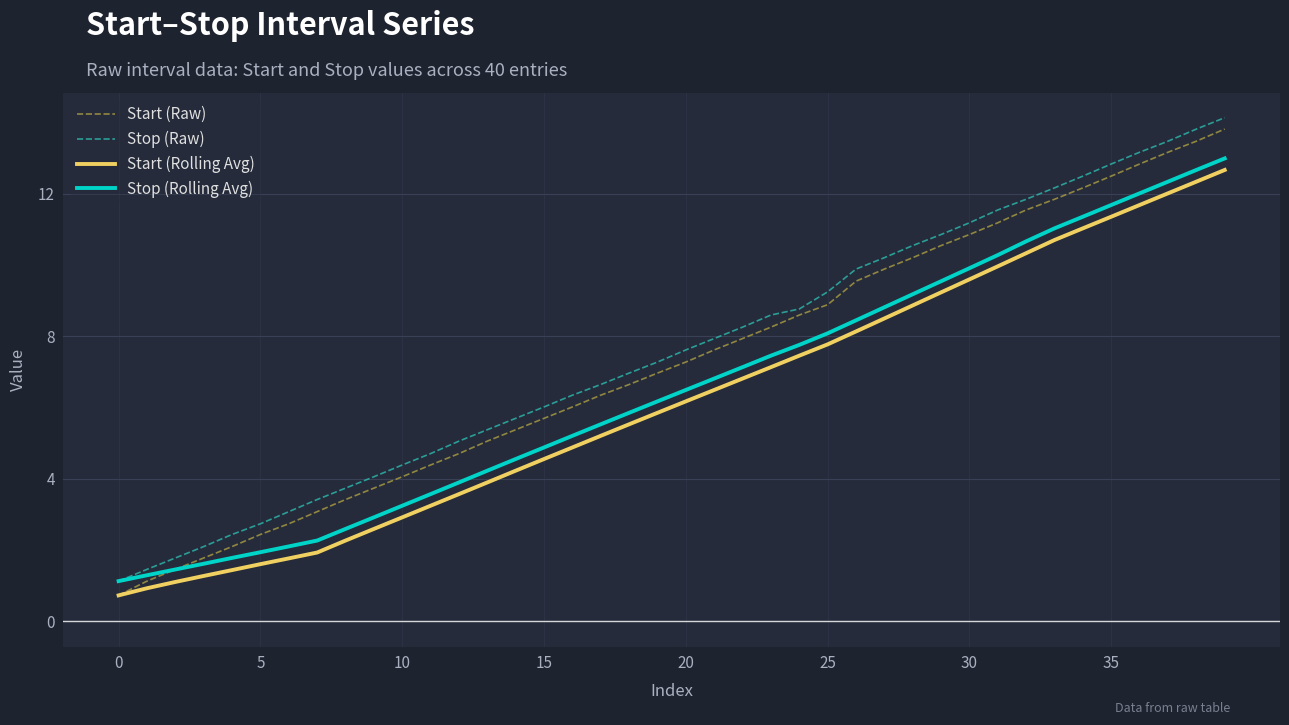

What is the highest value of the Start (Raw) series?

13.8